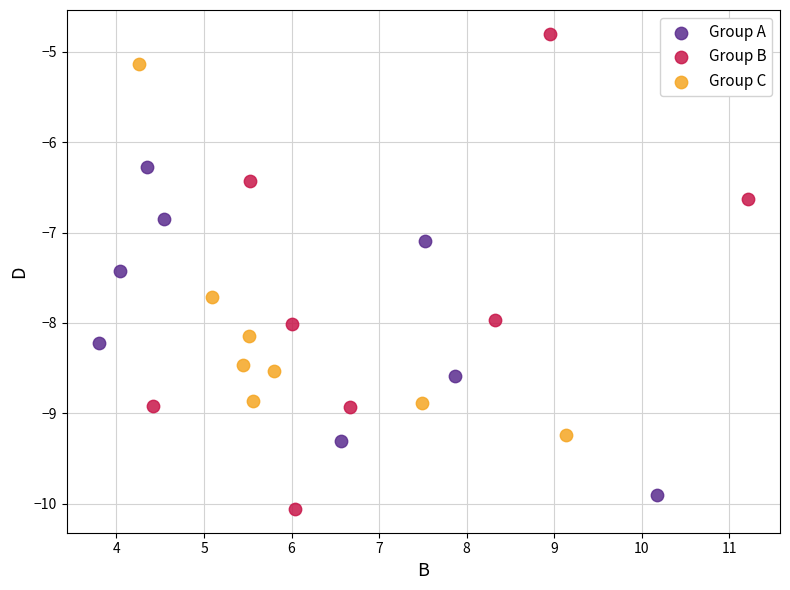

Which series reaches the maximum Y coordinate?

Group B